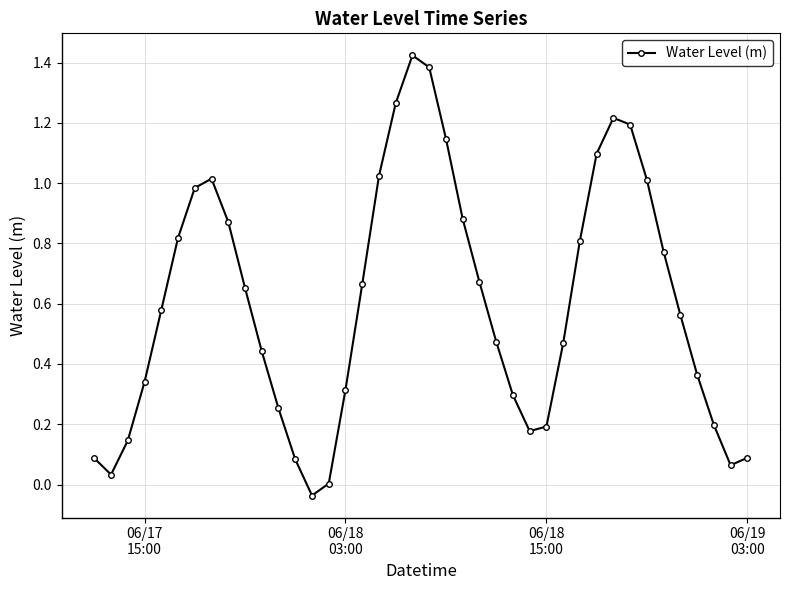

What is the difference between the maximum and minimum values?

1.5